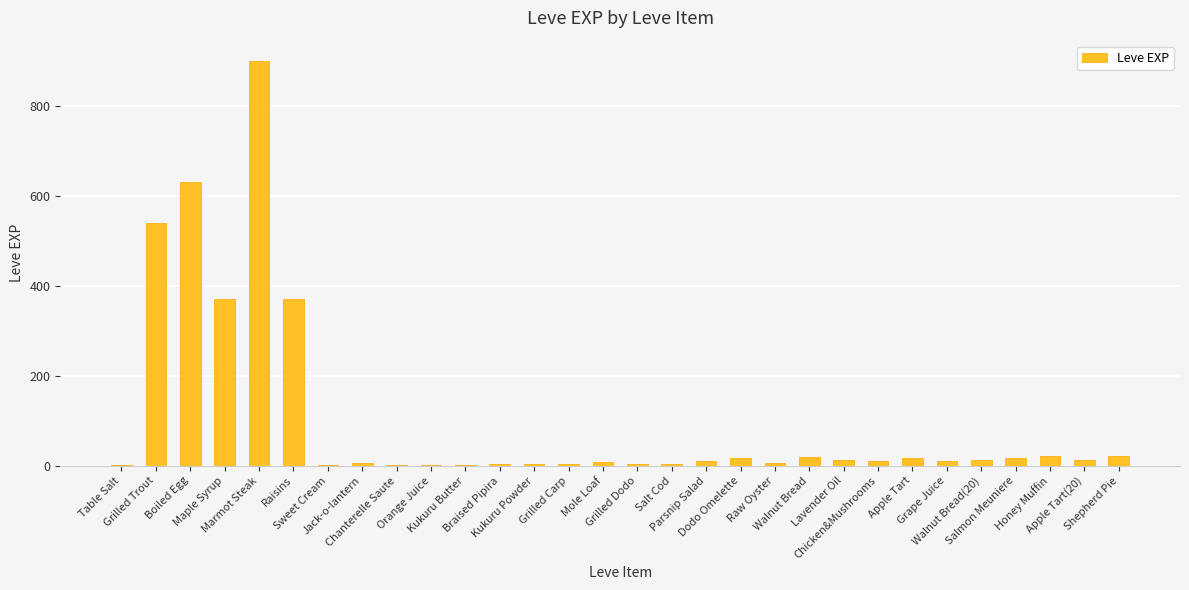

What is the maximum value shown in the chart?

900